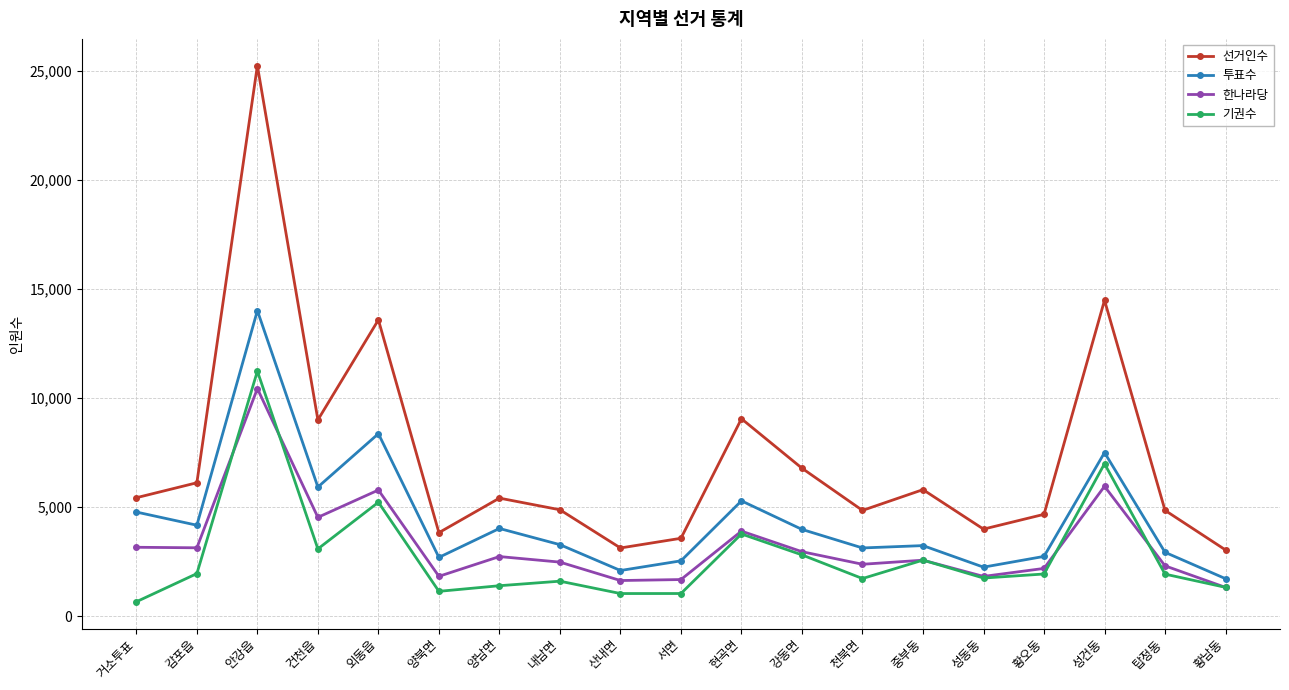

What is the difference between the 한나라당 values at 산내면 and 성건동?

4324